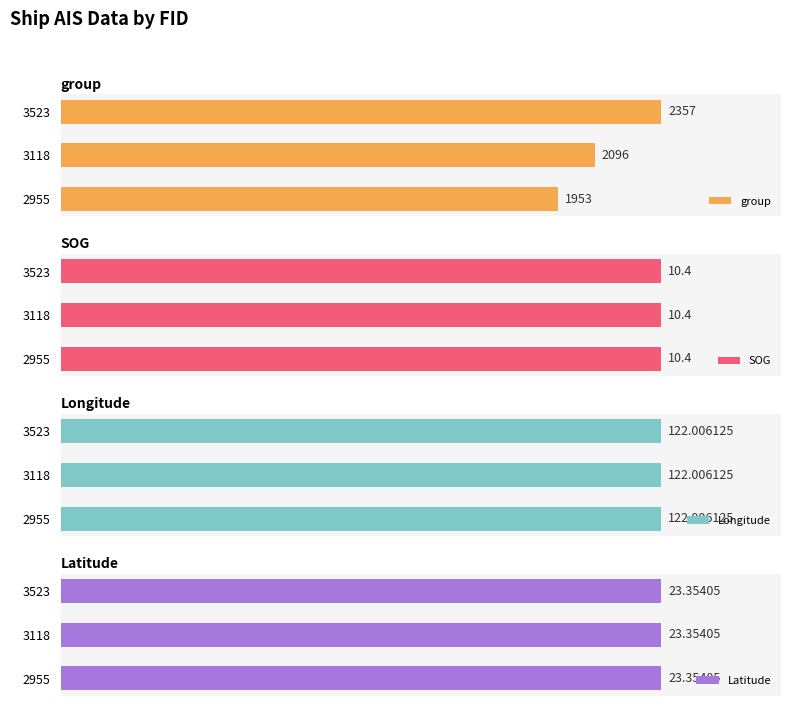

Where is group nearest to the value 2155?

3118